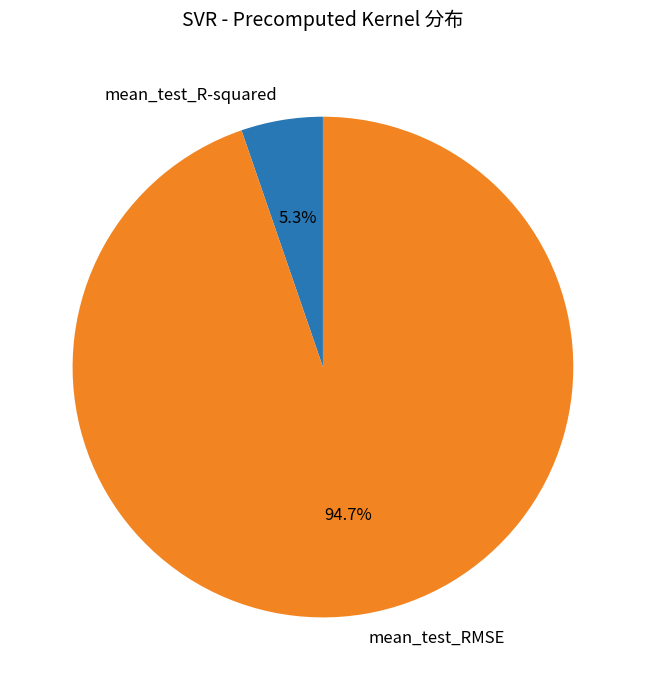

What is the largest slice in the pie chart?

mean_test_RMSE